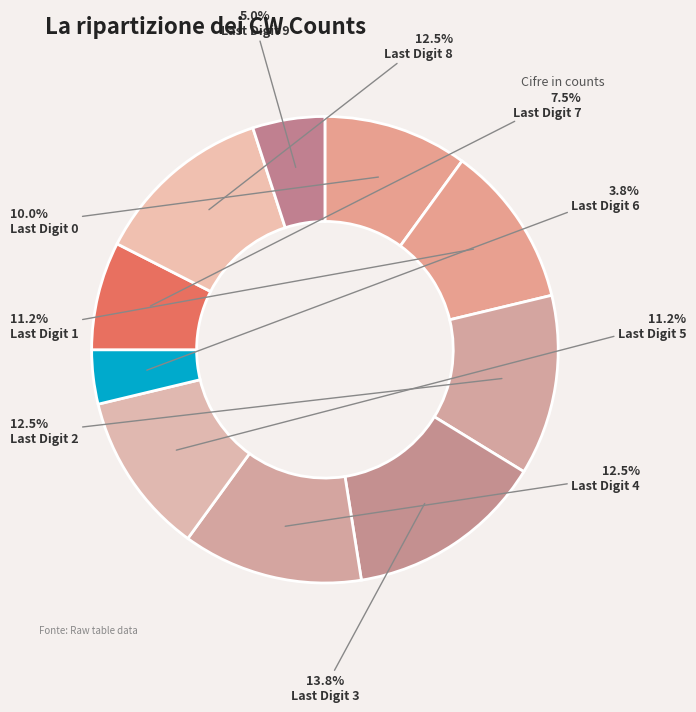

Rank the categories by value from highest to lowest.

Last Digit 3, Last Digit 2, Last Digit 4, Last Digit 8, Last Digit 1, Last Digit 5, Last Digit 0, Last Digit 7, Last Digit 9, Last Digit 6